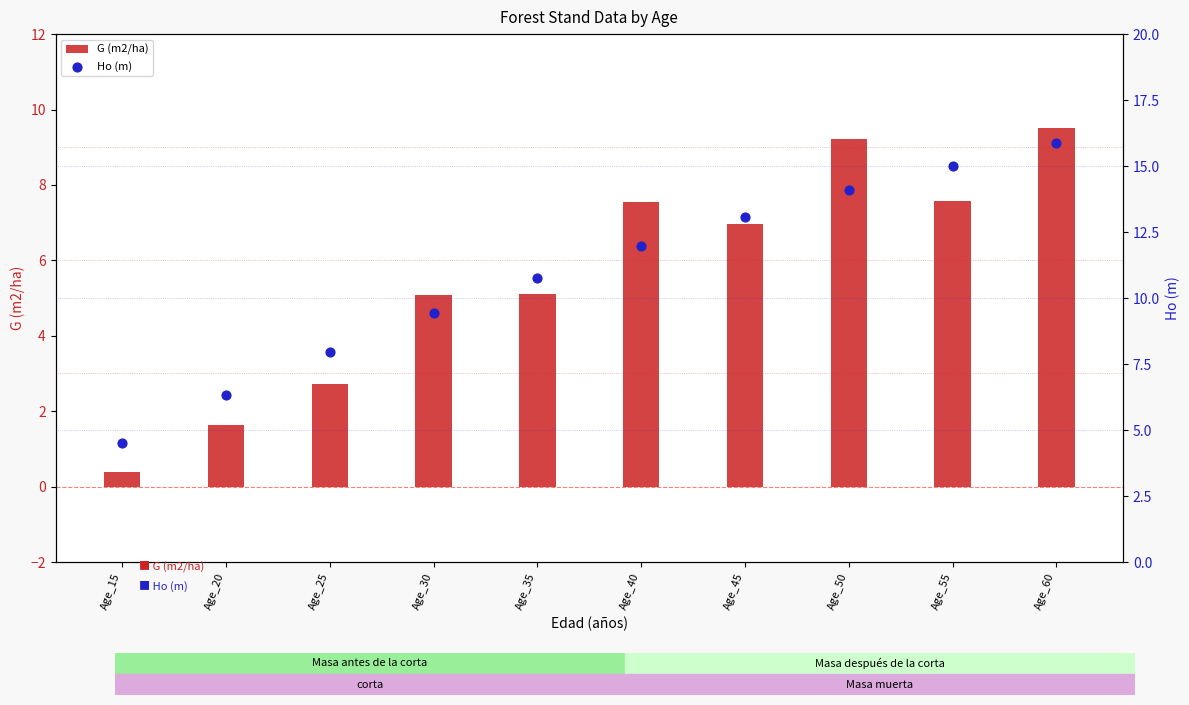

Which series has the largest total across all categories?

Ho (m)